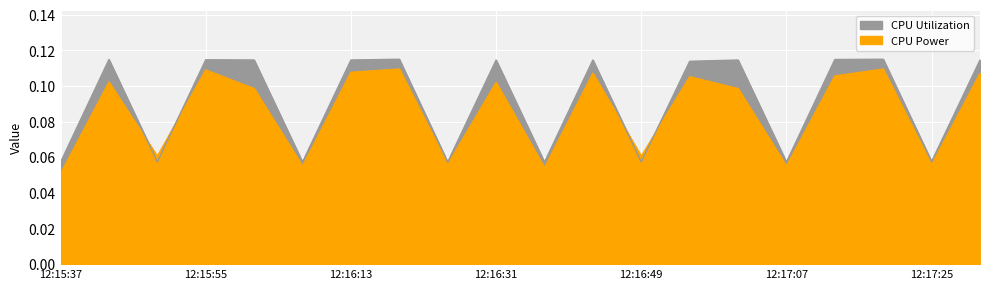

Rank the series by their average value, from lowest to highest.

CPU Power, CPU Utilization